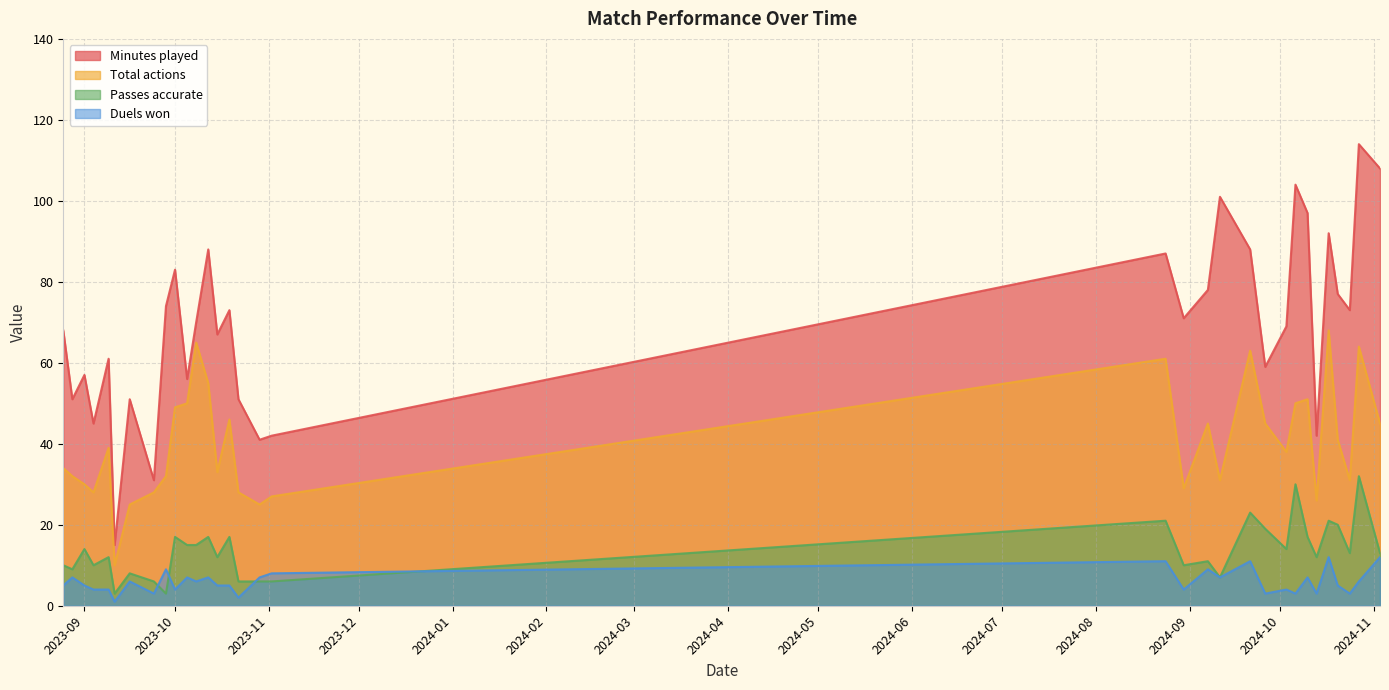

Which has a higher value, 2024-09-21 or 2023-10-12?

2024-09-21